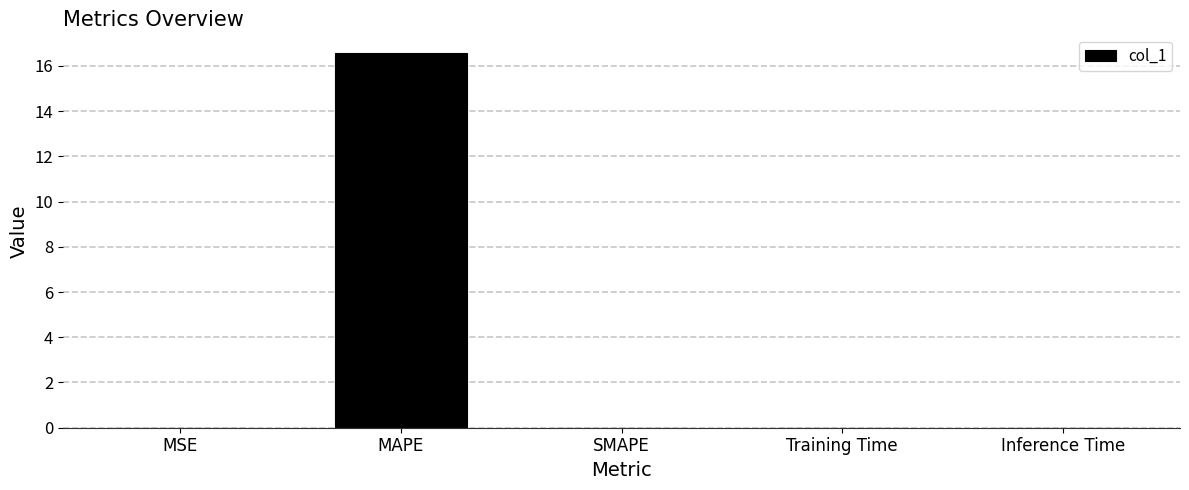

What is the greatest value displayed?

16.6